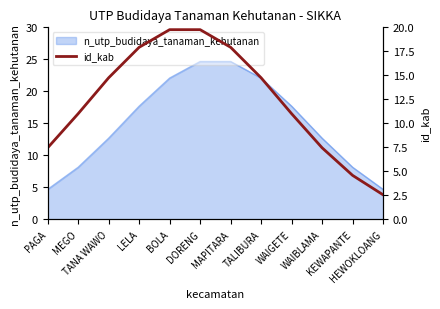

What is the lowest value of the n_utp_budidaya_tanaman_kehutanan series?

4.7